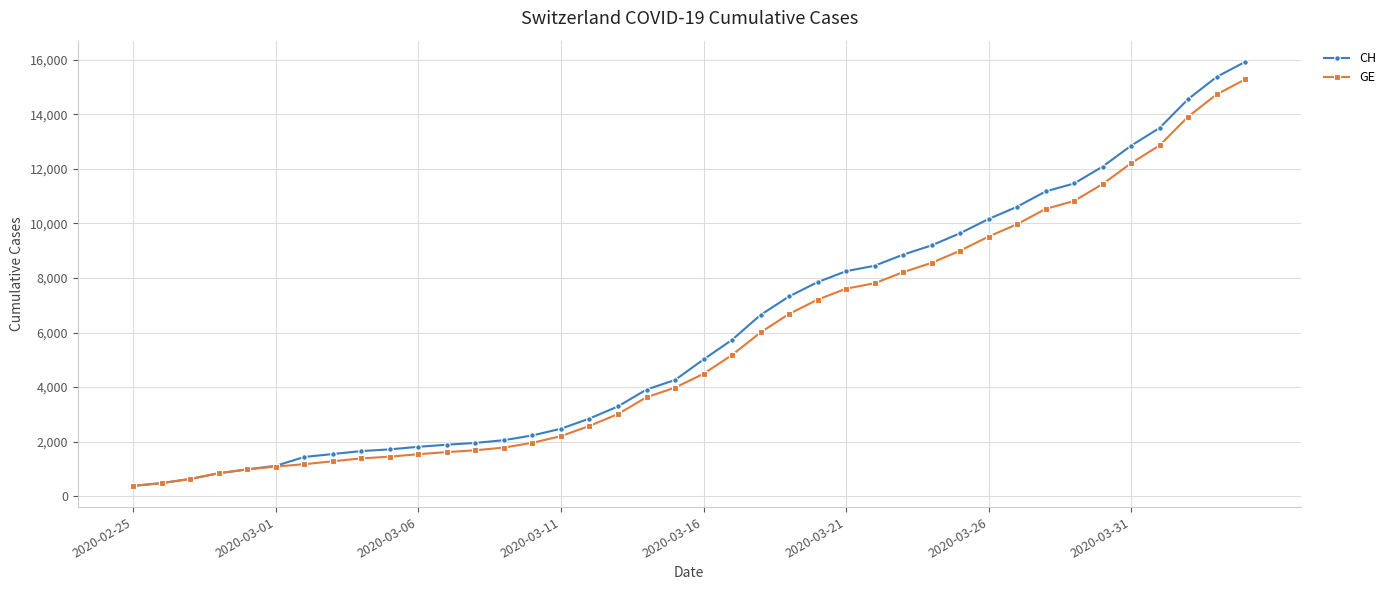

How many distinct data groups are displayed?

2